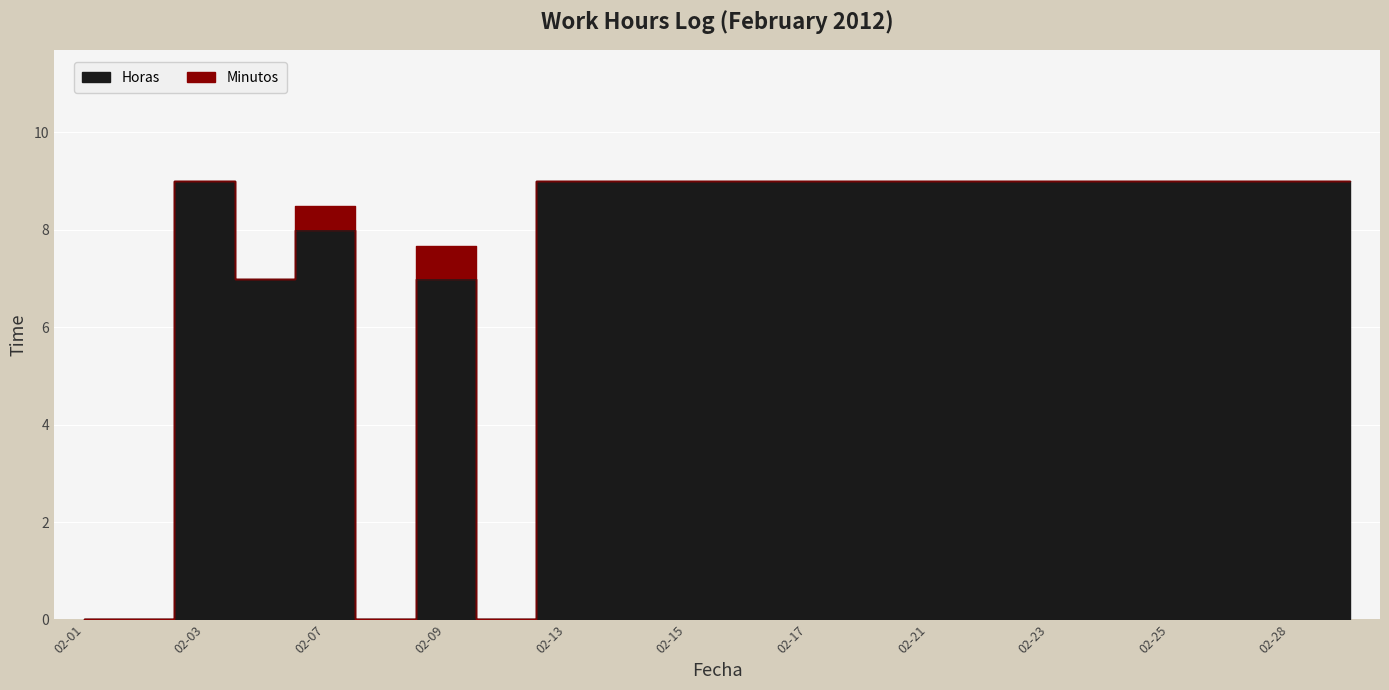

What is the ratio of the value at 2012-02-13 to the value at 2012-02-16?

1.0